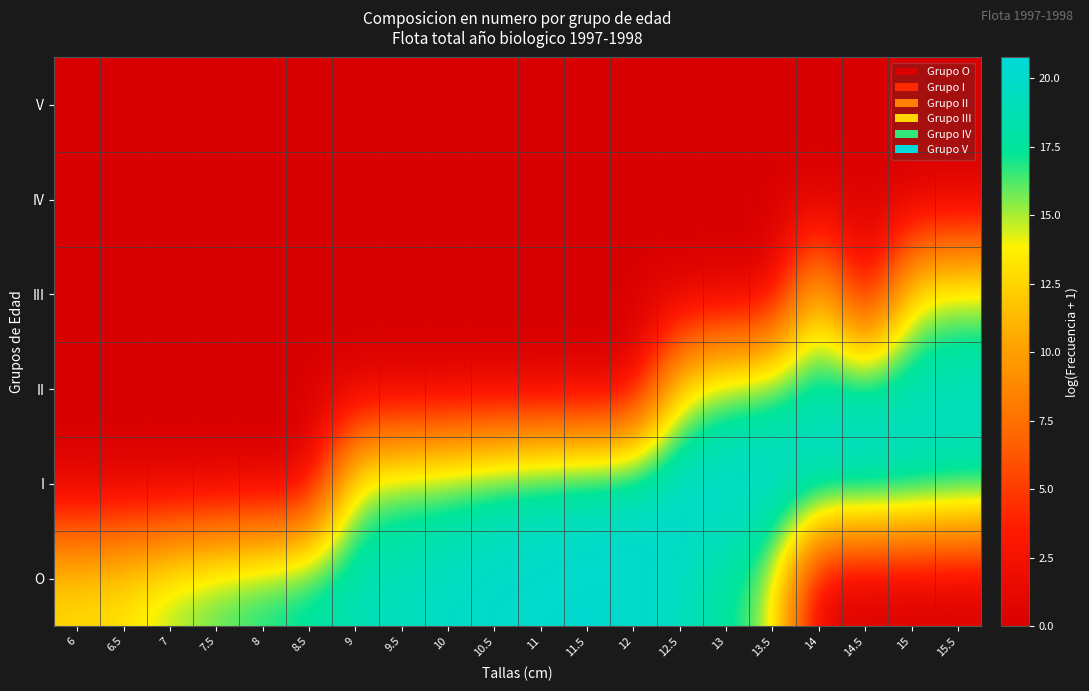

At how many categories does at least one series exceed 17?

16